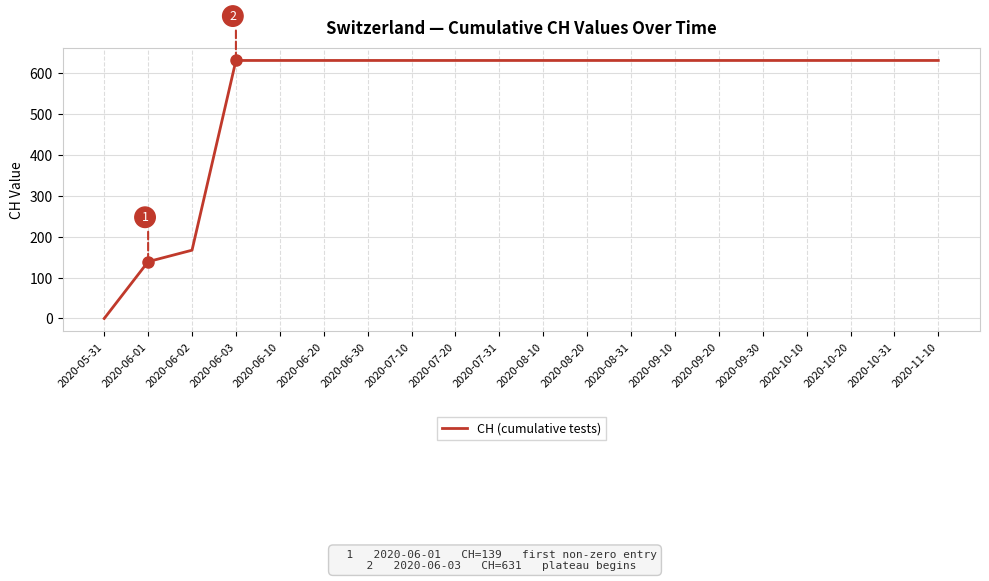

What is the change in value from 2020-05-31 to 2020-06-30?

+631